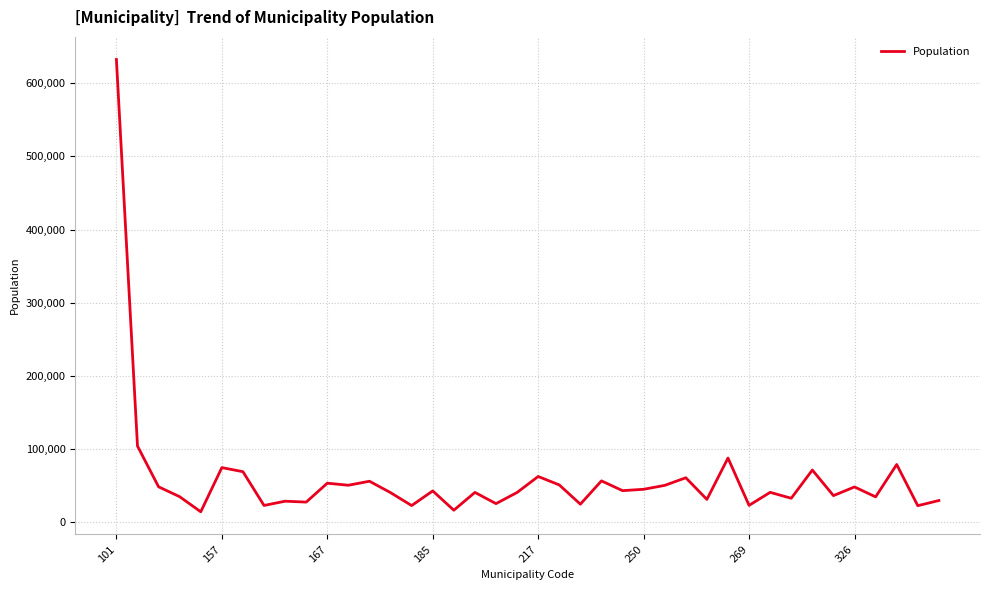

What is the smallest value displayed?

14494